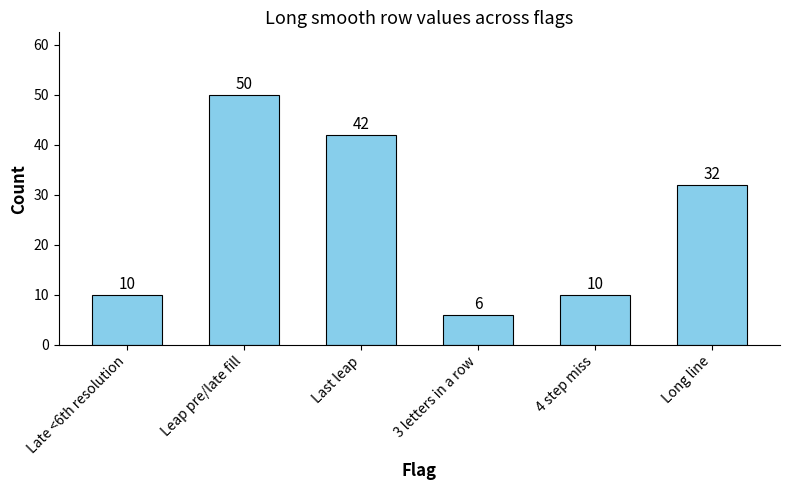

What is the sum of the values at 4 step miss and Leap pre/late fill?

60